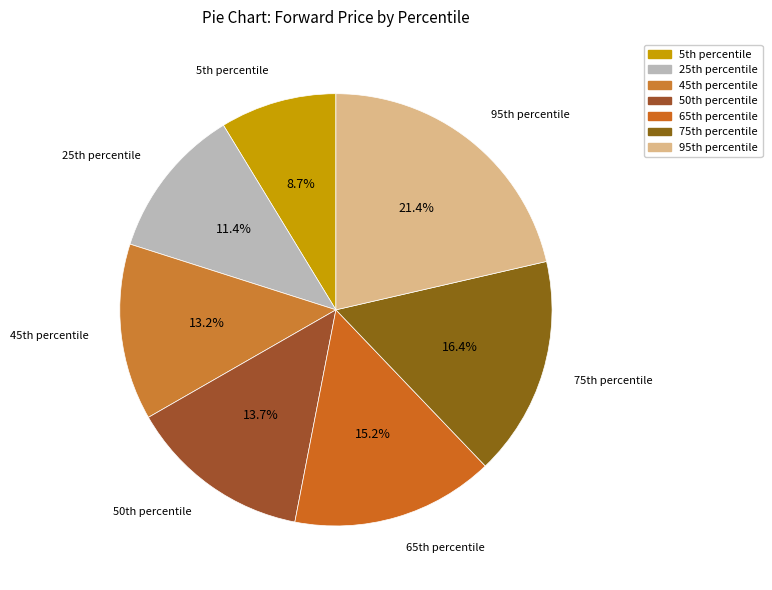

To the nearest percent, what is the difference between the largest and smallest slice percentages?

13%